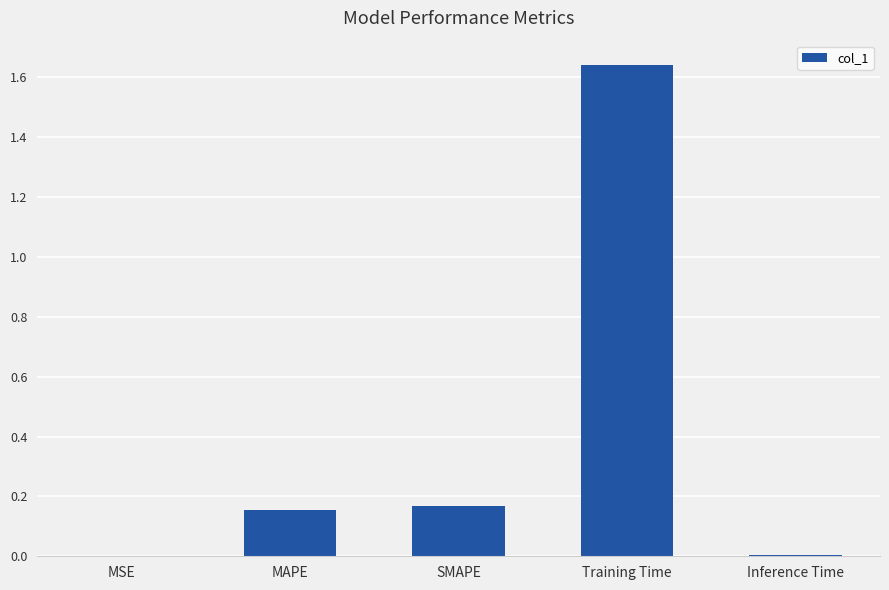

What is the sum of all values?

2.0